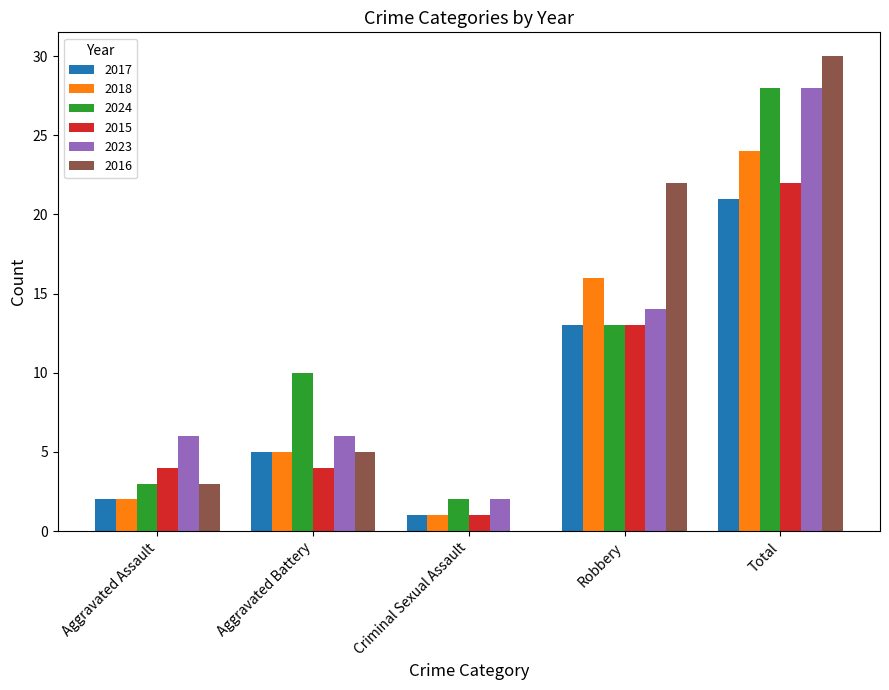

What is the sum of all 2017 values?

42